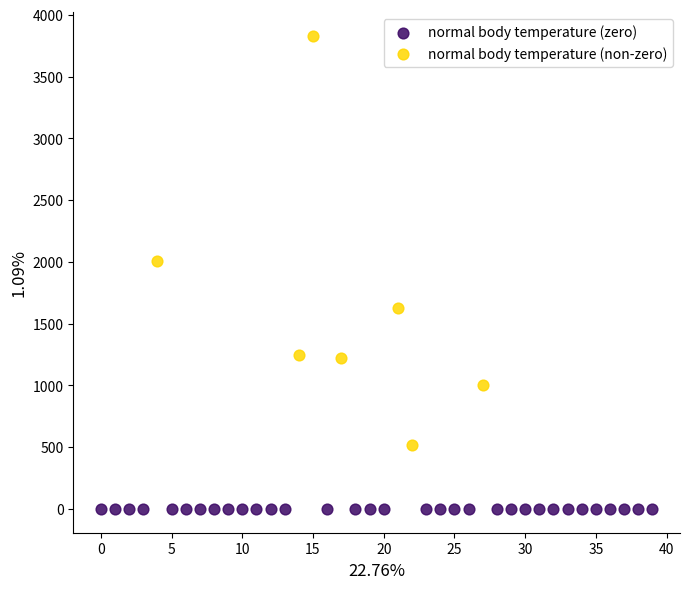

Which series contains the lowest Y value?

normal body temperature (zero)